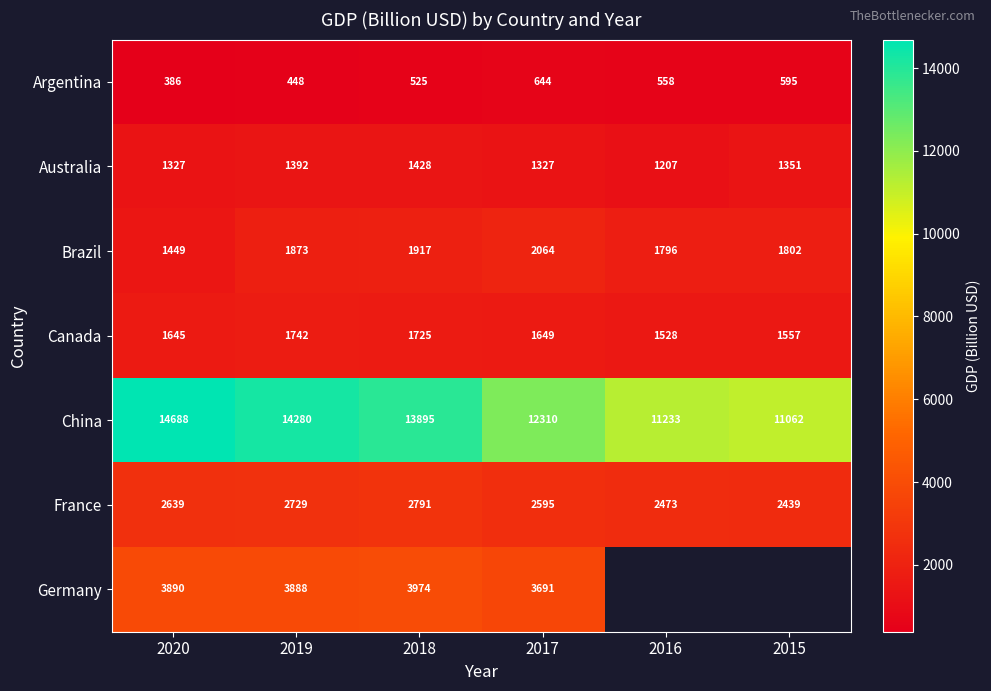

Is the value of Argentina at 2015 greater than the value of Germany at 2020?

No